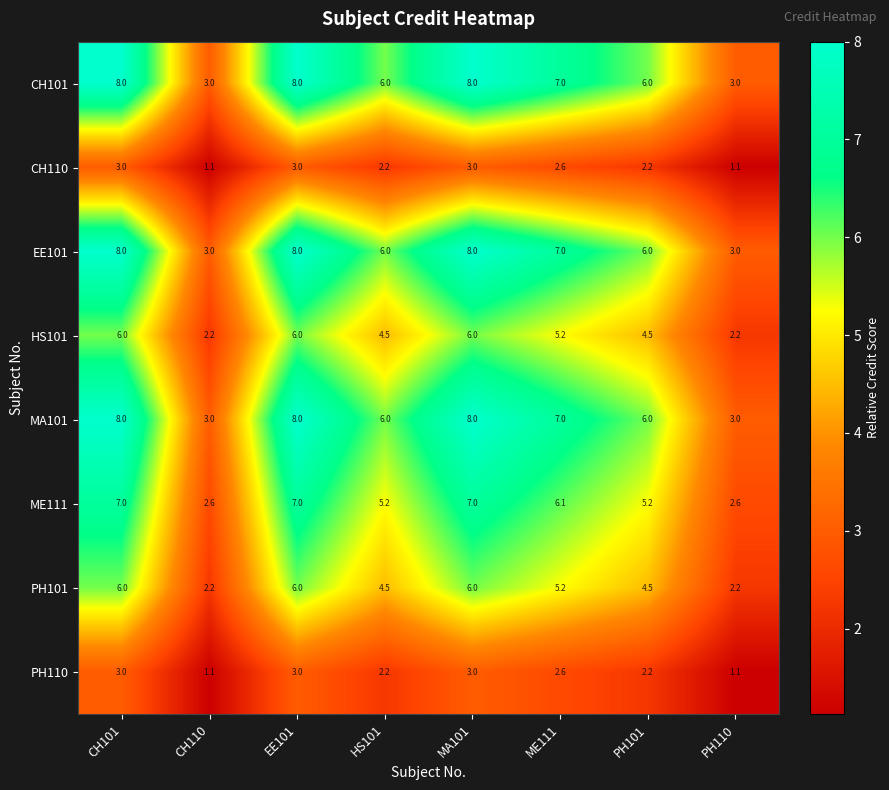

What is the difference between the maximum and second lowest values in the CH101 series?

5.0